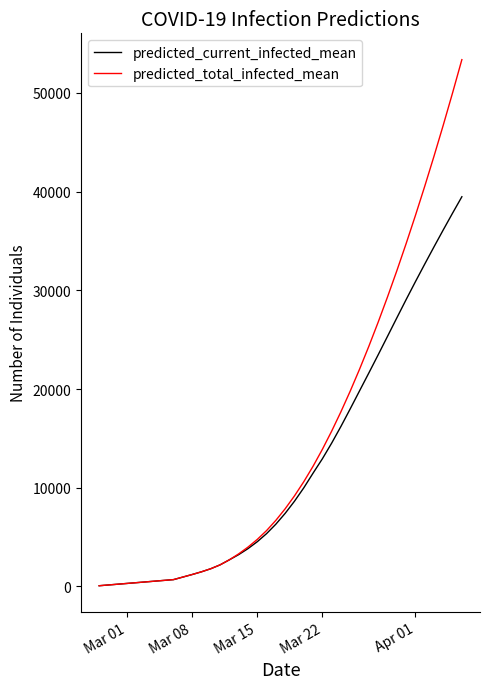

What is the greatest value displayed?

53380